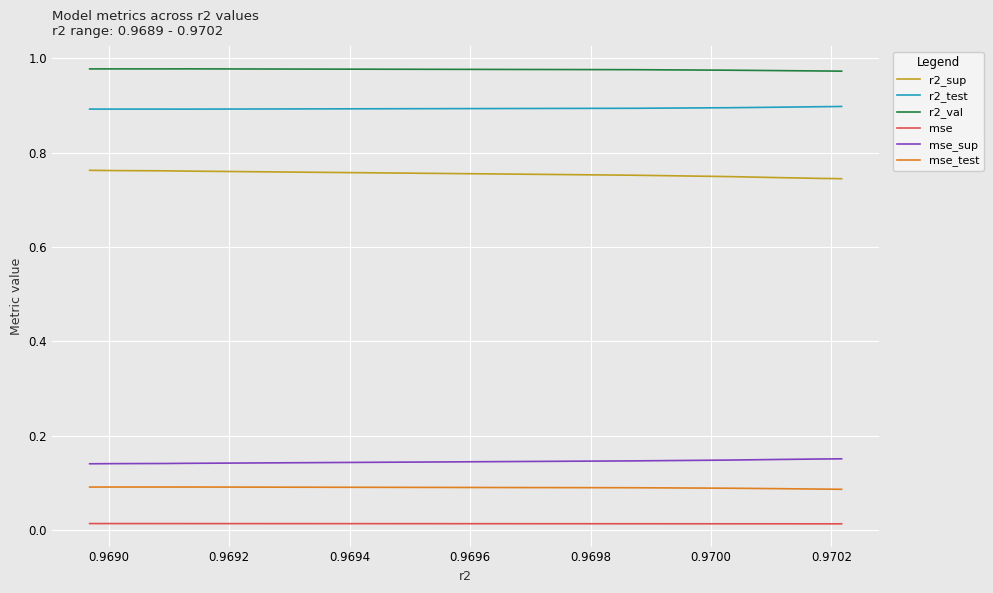

True or false: mse and r2_val intersect in this chart.

False